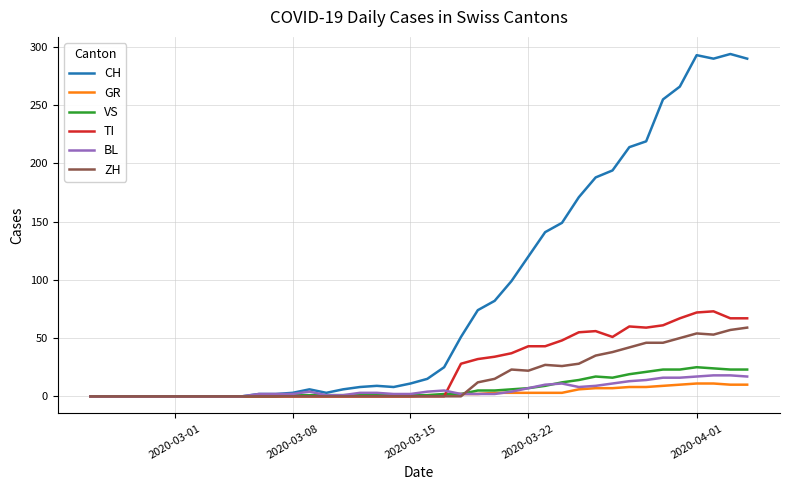

Which series has the widest spread of values?

CH